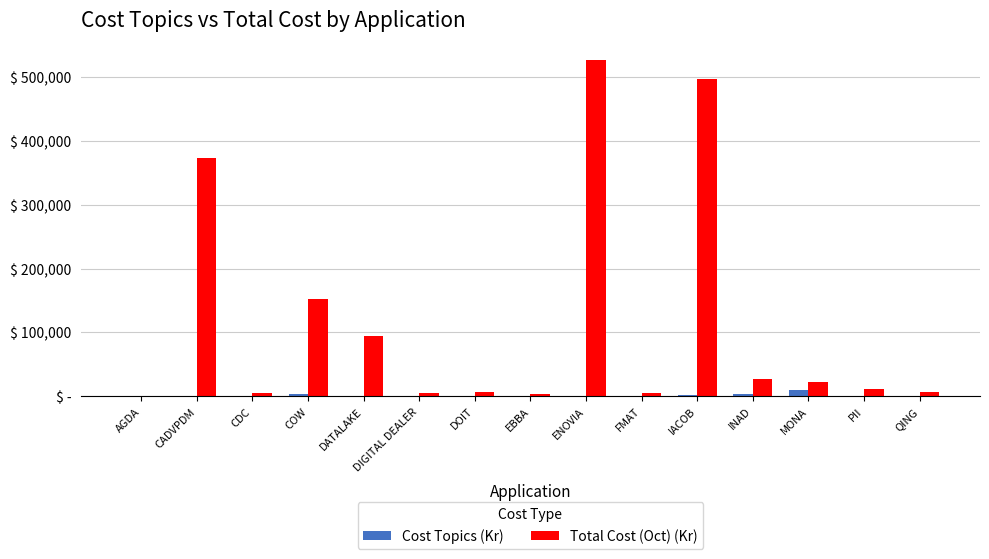

At how many categories does at least one series exceed 110311?

4